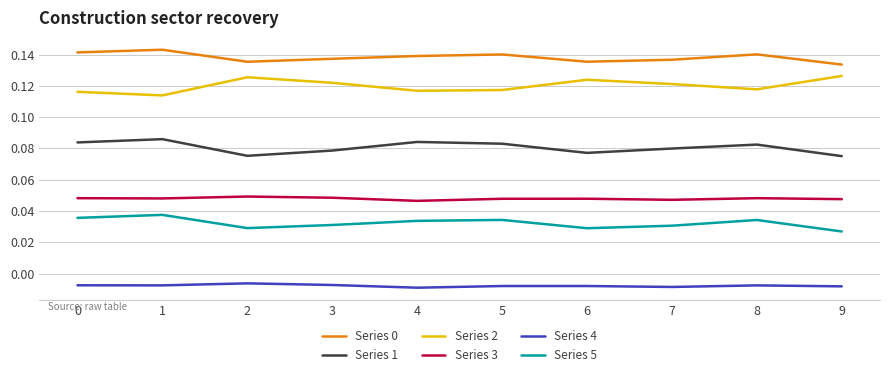

Is the value of Series 1 at 8 greater than the value of Series 3 at 3?

Yes